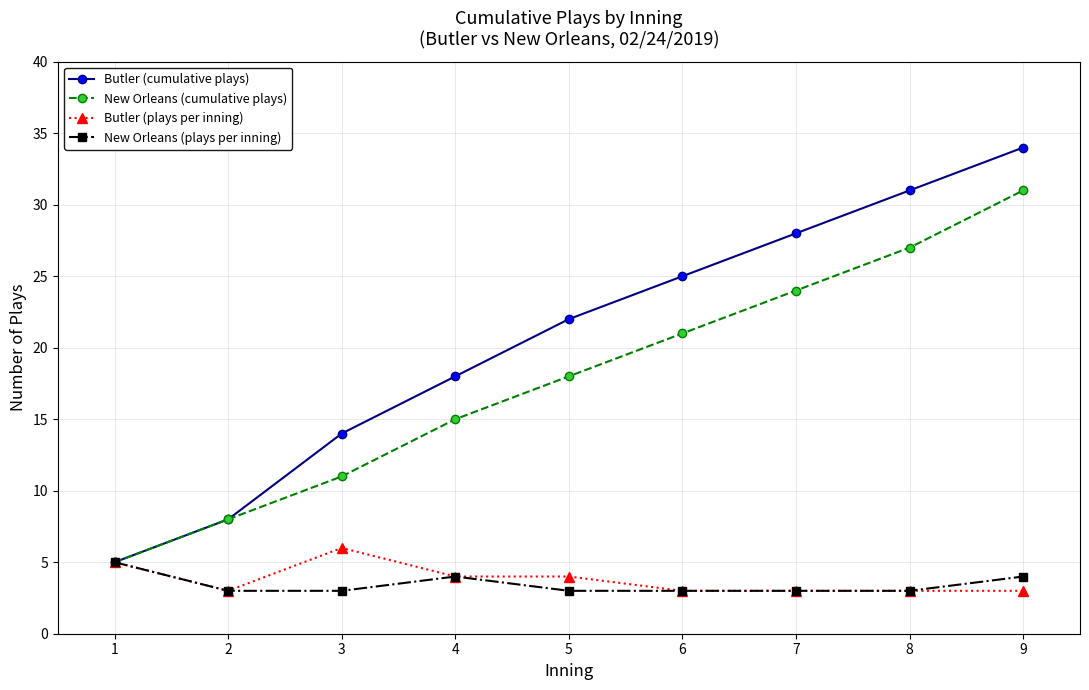

Where is Butler (cumulative plays) nearest to the value 19?

4